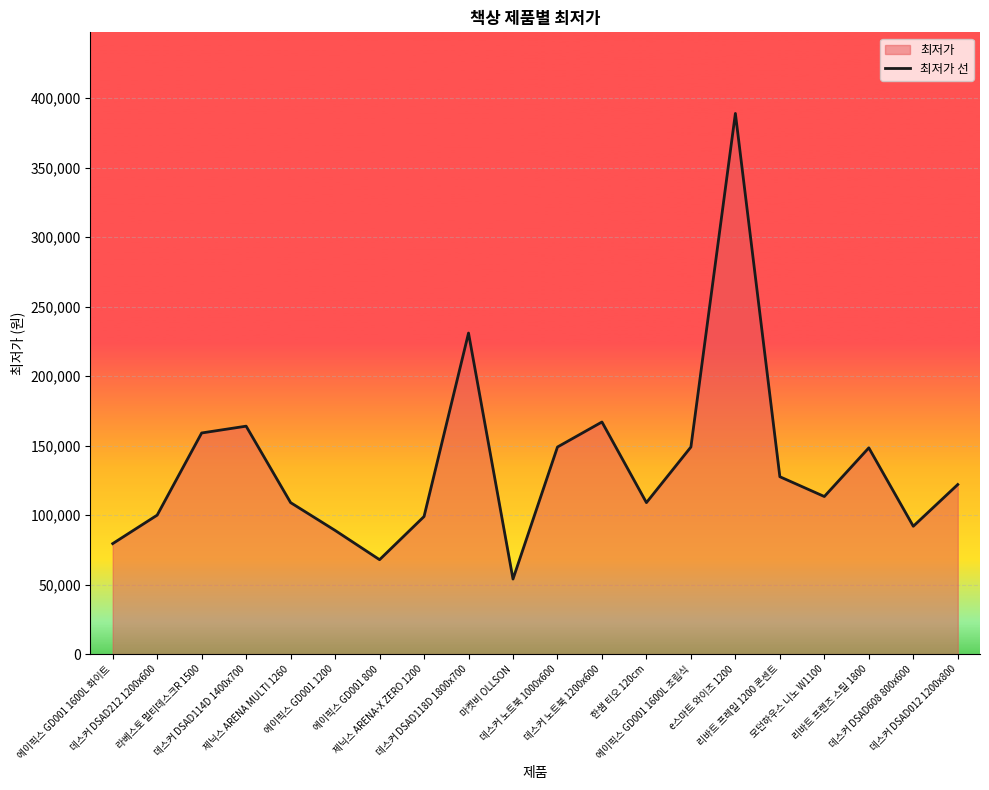

Does the chart display data point markers on the line(s)?

No